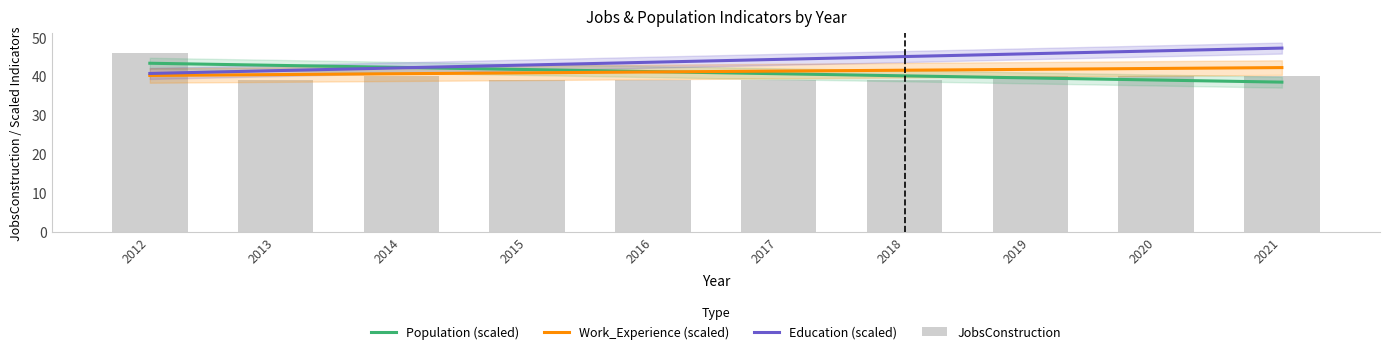

What are all the series names shown in the legend?

Population (scaled), Work_Experience (scaled), Education (scaled), JobsConstruction